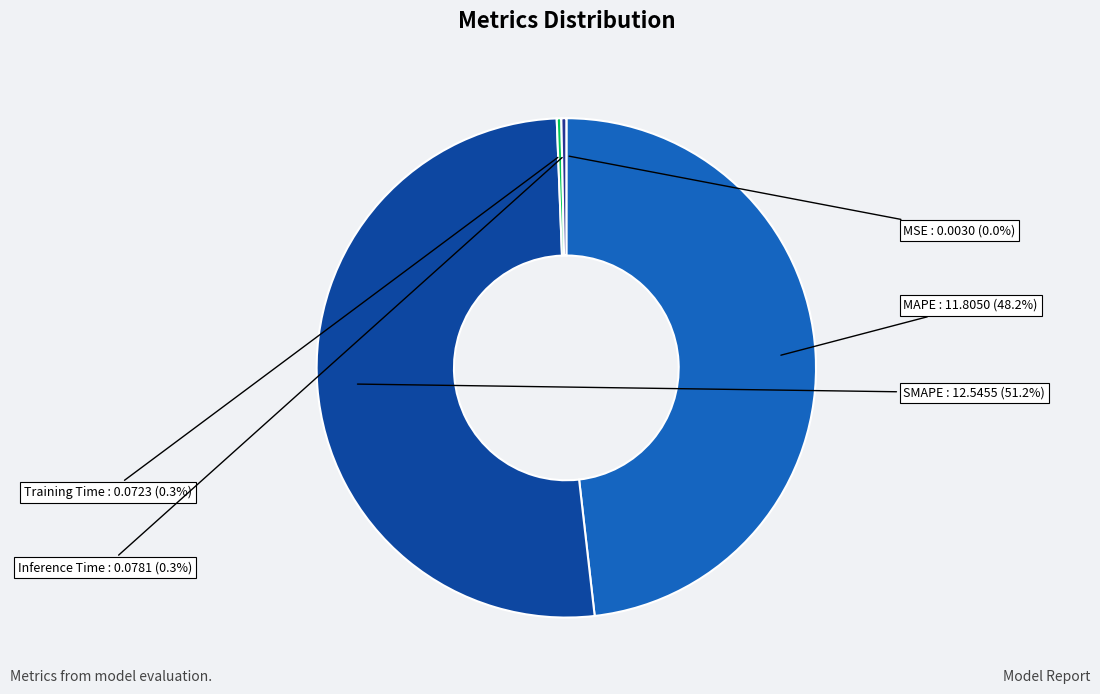

Which slice is the smallest?

MSE